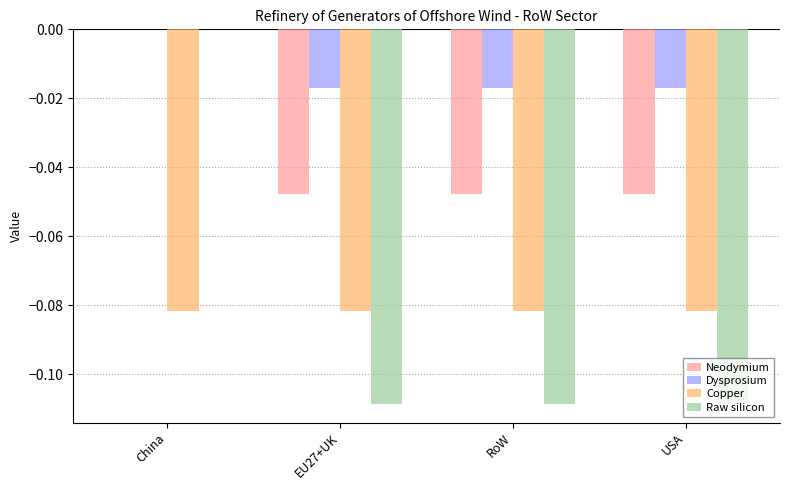

What is the sum of the Copper values at EU27+UK and RoW?

-0.2